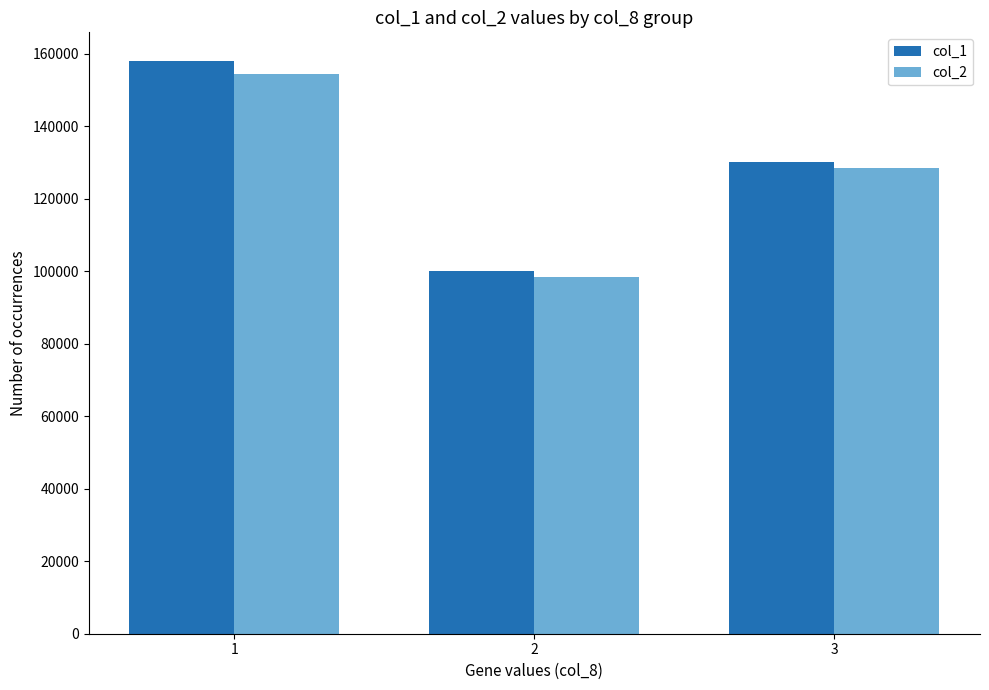

What is the value of the col_1 bar at the 2nd from the left?

100000